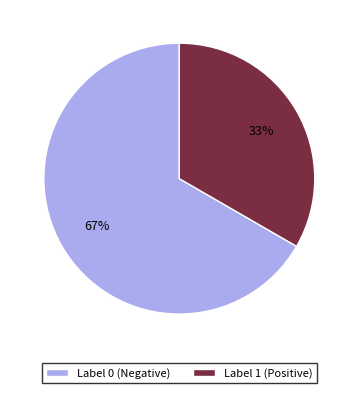

Is it true that Label 1 (Positive) is 33% of the pie?

True